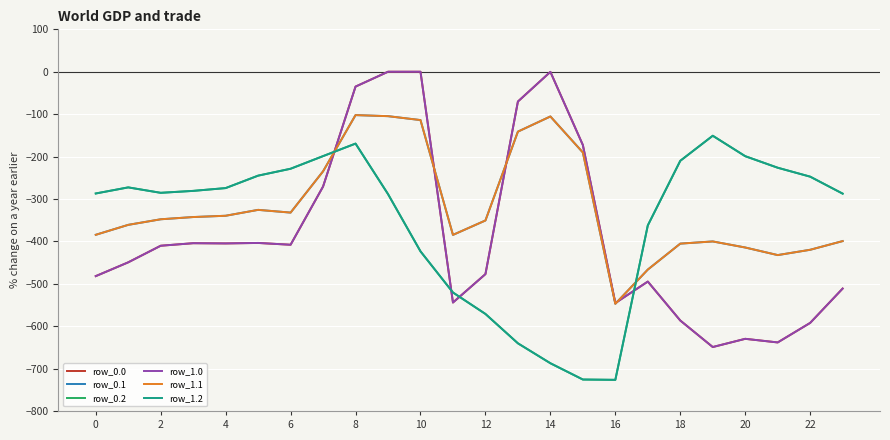

Does the chart display data point markers on the line(s)?

No